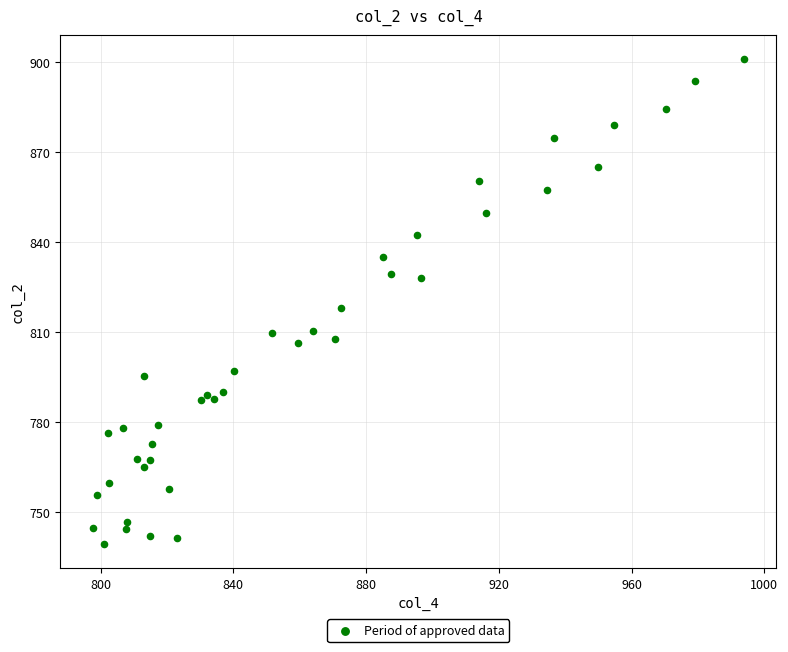

What Y value in the scatter plot is closest to 820?

818.1